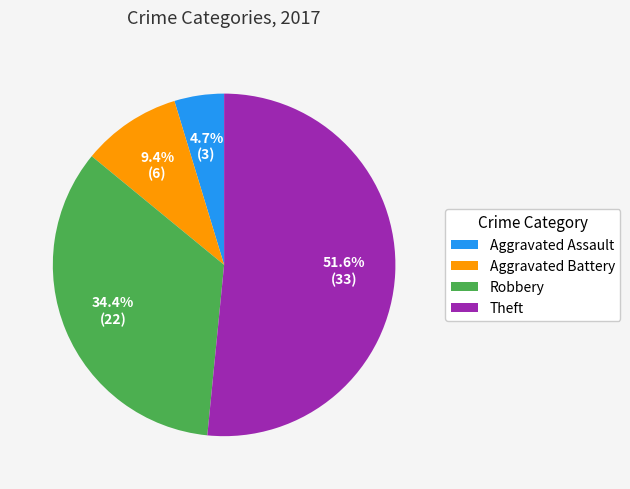

How many slices are in this pie chart?

4